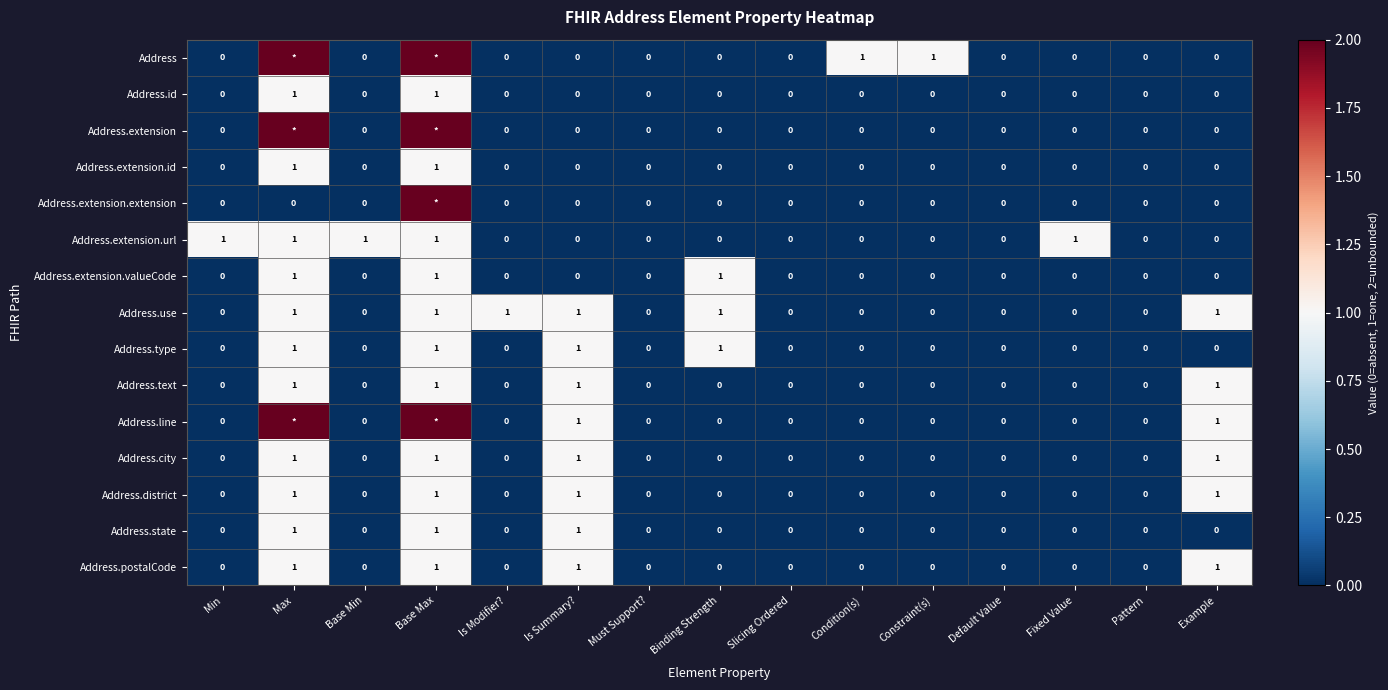

What is the spread (max minus min) of values at Is Modifier??

1